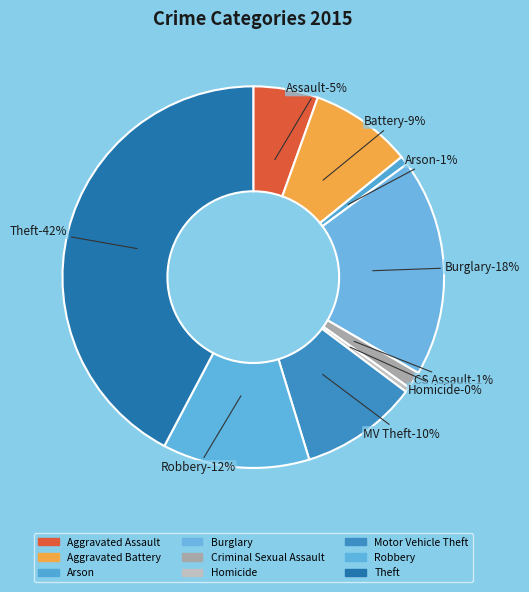

The Aggravated Battery slice represents 9% of the pie. True or false?

True